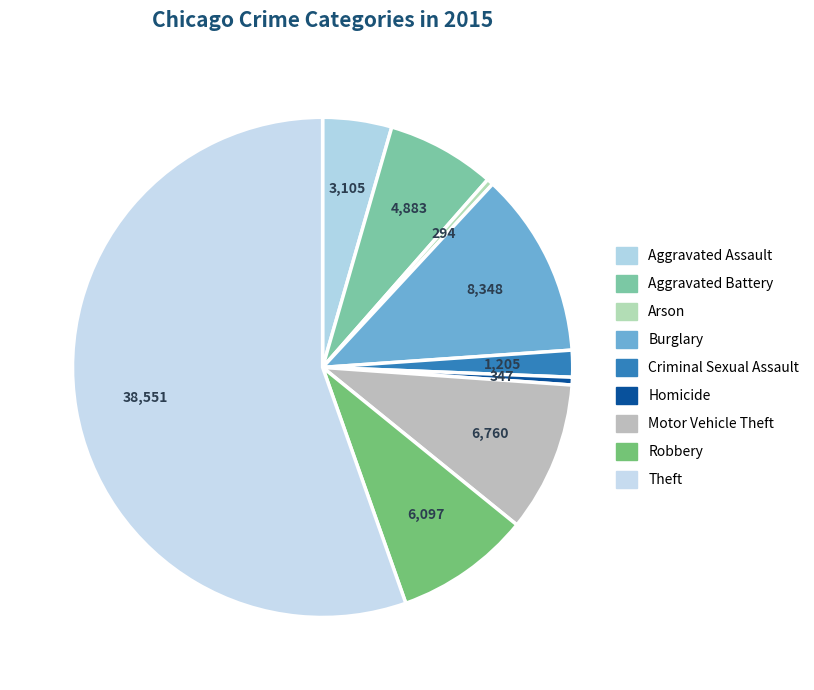

Does Theft represent more than half of the total?

Yes